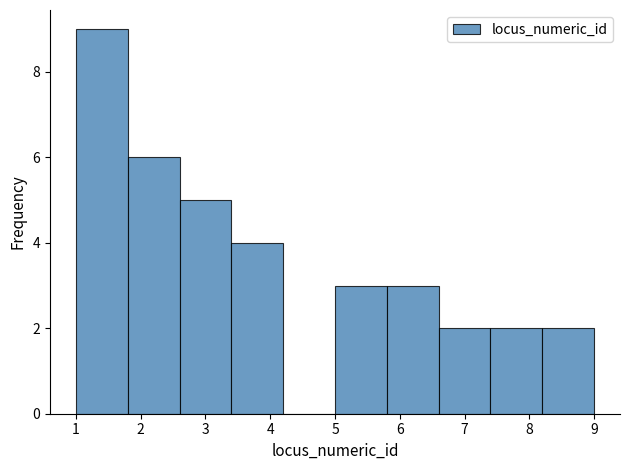

Reading left to right, transcribe this chart: for each bar, give the range it covers on the x-axis and its height. The values are not printed on the chart, so give them approximately, as read against the axis.

1.0 to 1.8: 9
1.8 to 2.6: 6
2.6 to 3.4: 5
3.4 to 4.2: 4
4.2 to 5.0: 0
5.0 to 5.8: 3
5.8 to 6.6: 3
6.6 to 7.4: 2
7.4 to 8.2: 2
8.2 to 9.0: 2